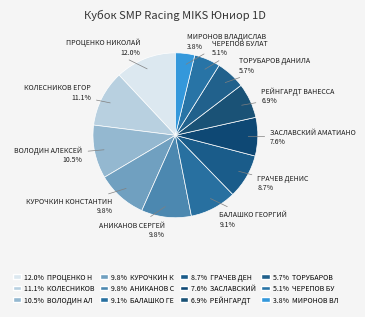

How many segments does this pie chart have?

12